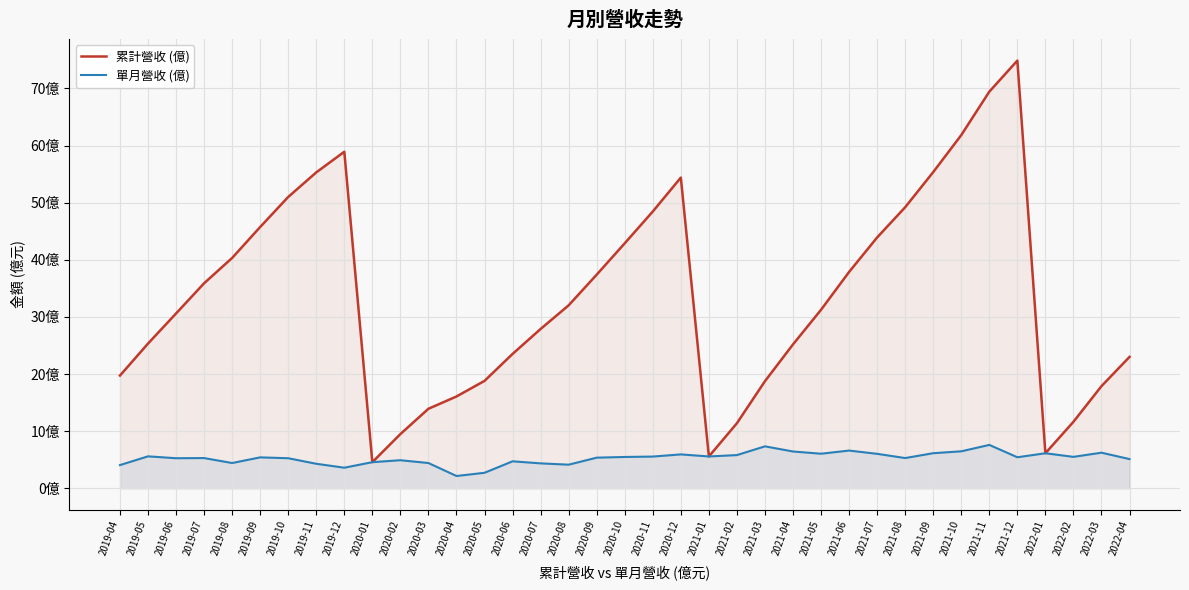

The 累計營收 (億) series shows 11.5 at 2020-09. True or false?

False